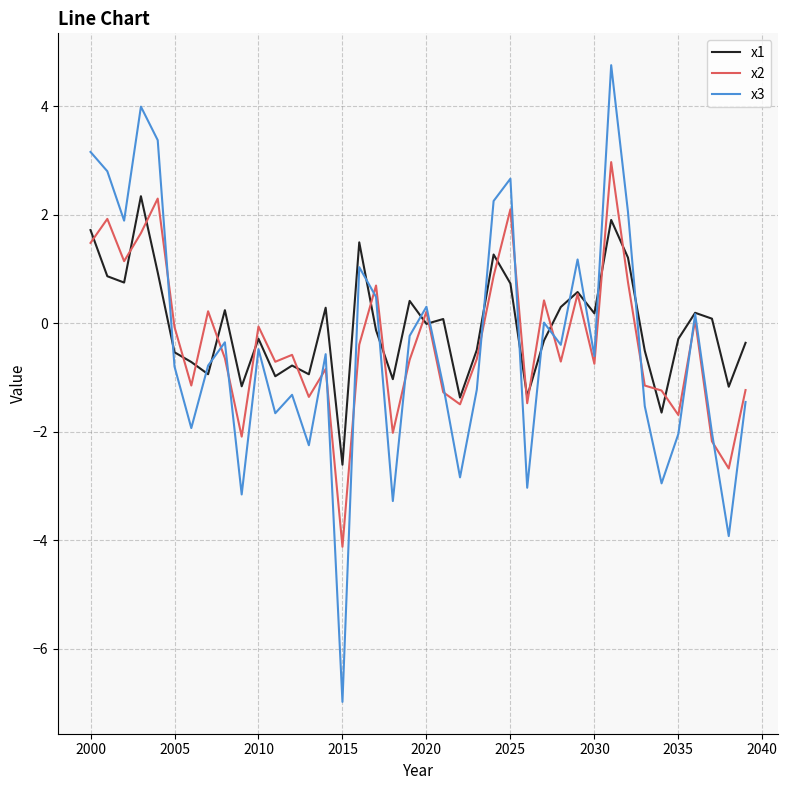

What is the maximum value shown in the chart?

4.8